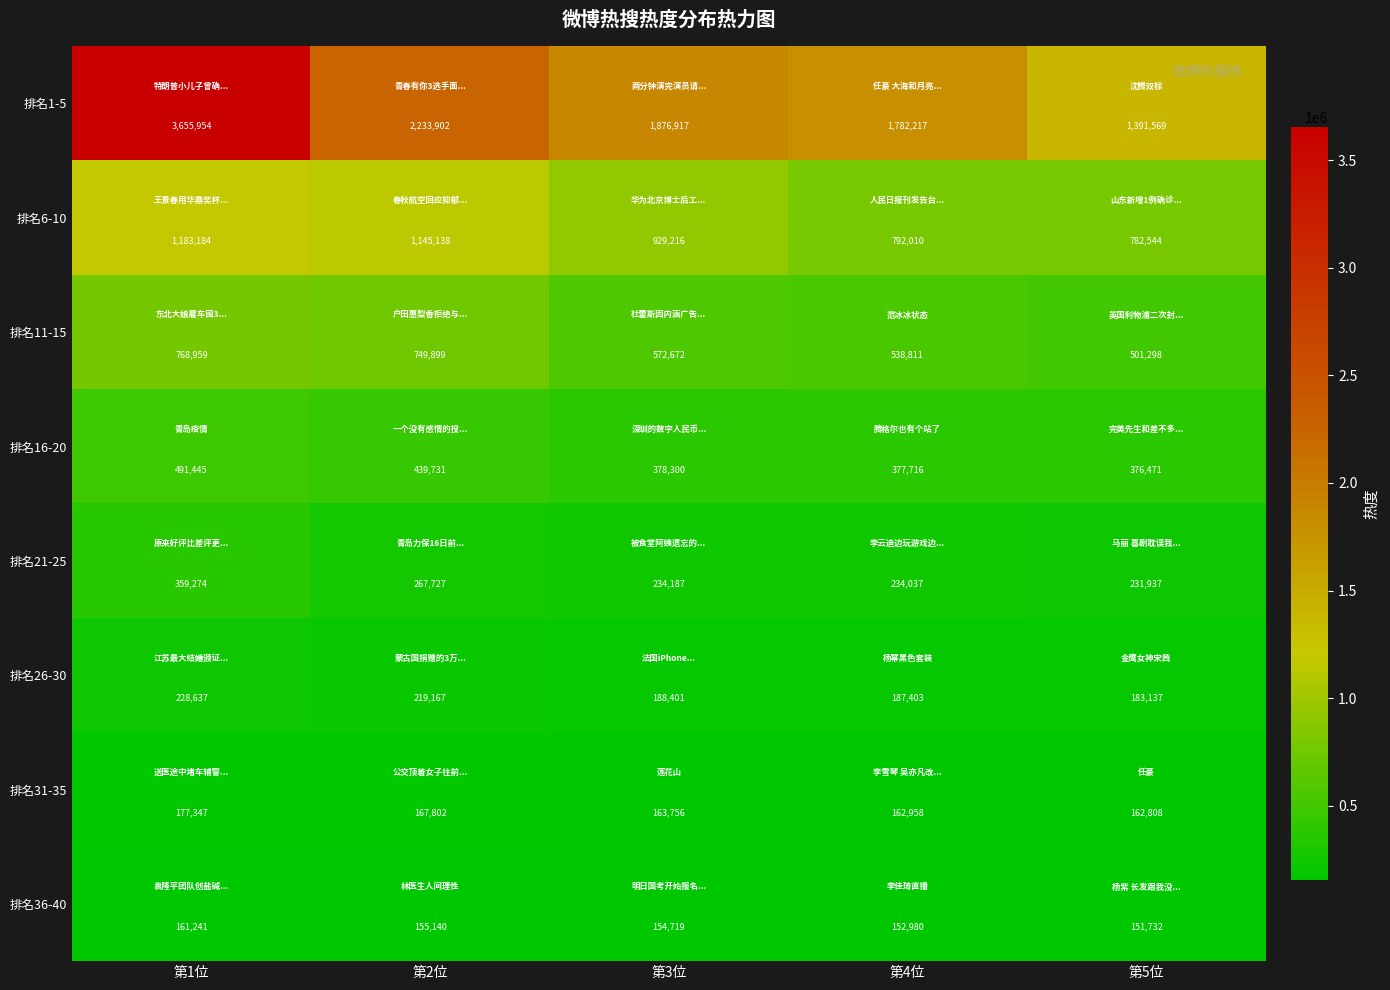

Rank the series by their maximum value, from lowest to highest.

排名36-40, 排名31-35, 排名26-30, 排名21-25, 排名16-20, 排名11-15, 排名6-10, 排名1-5